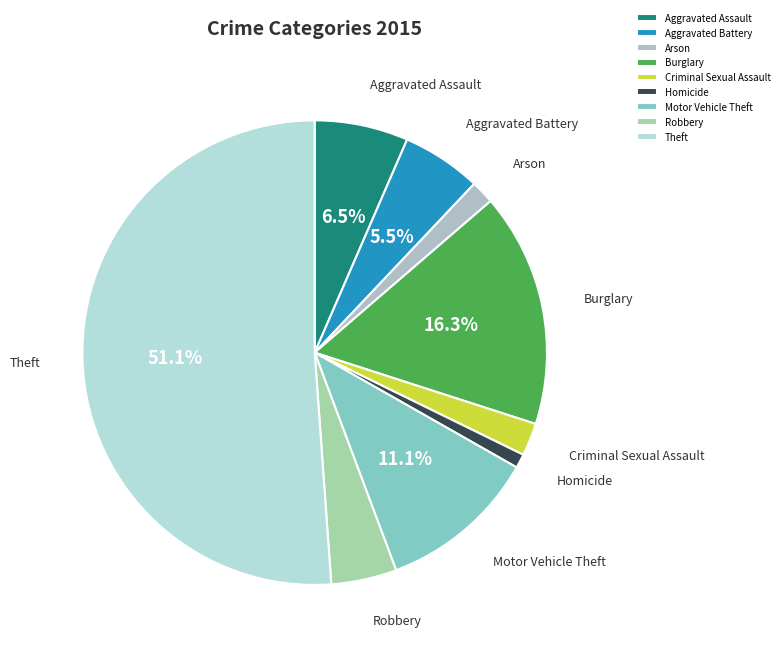

Which category has the biggest portion of the pie?

Theft